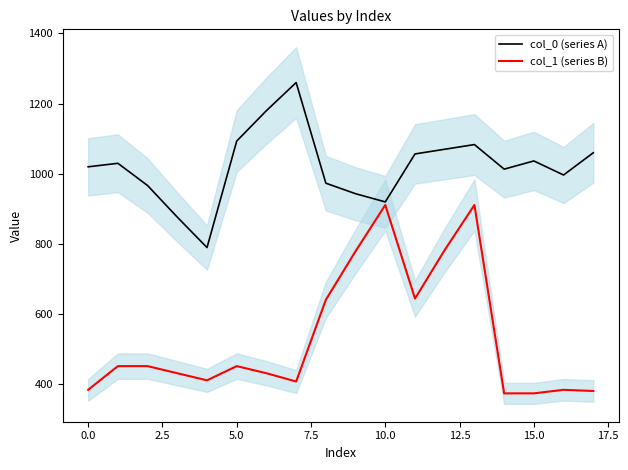

What is the difference between the col_1 (series B) values at 0.0 and 5.0?

67.5